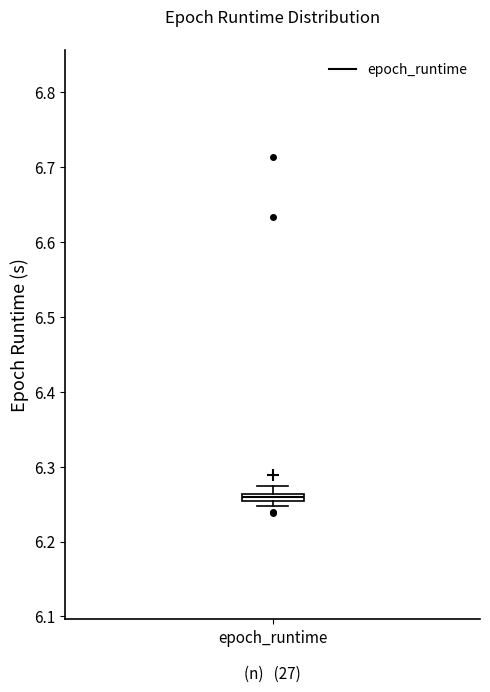

Where is the lower edge of the box for epoch_runtime on the y-axis? The values are not printed on the chart, so give them approximately, as read against the axis.

6.25